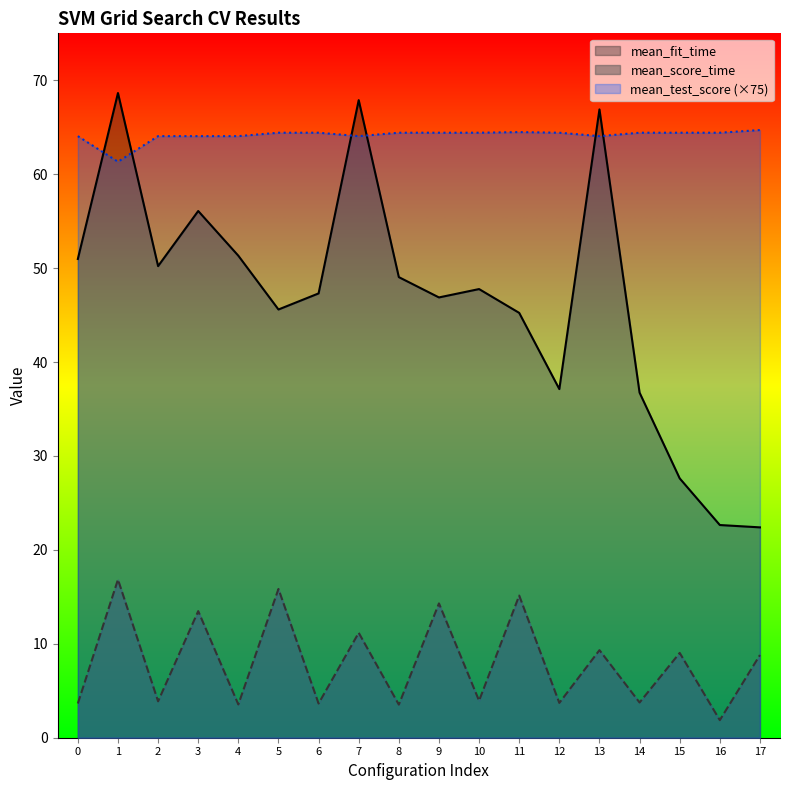

Which category has the lowest value across all series?

16